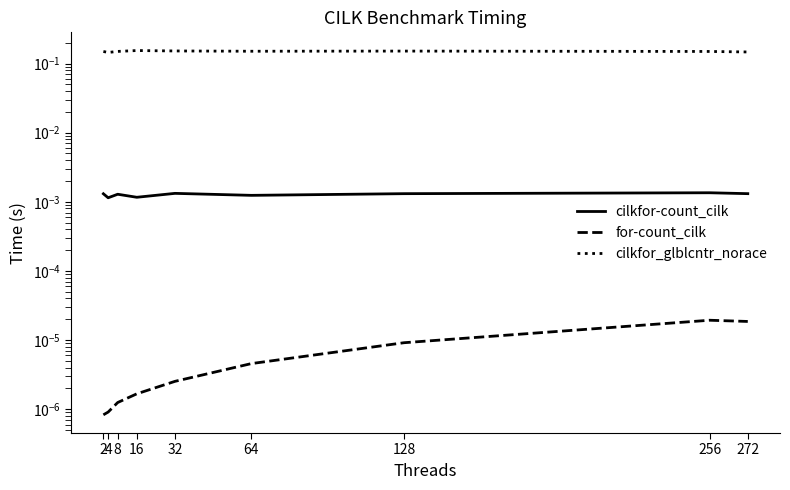

What is the value of the cilkfor_glblcntr_norace point at the 9th from the left?

0.1